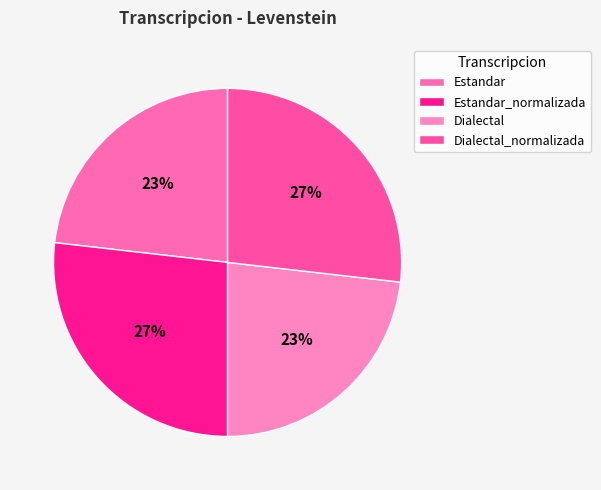

Is it true that Estandar_normalizada is 27% of the pie?

True